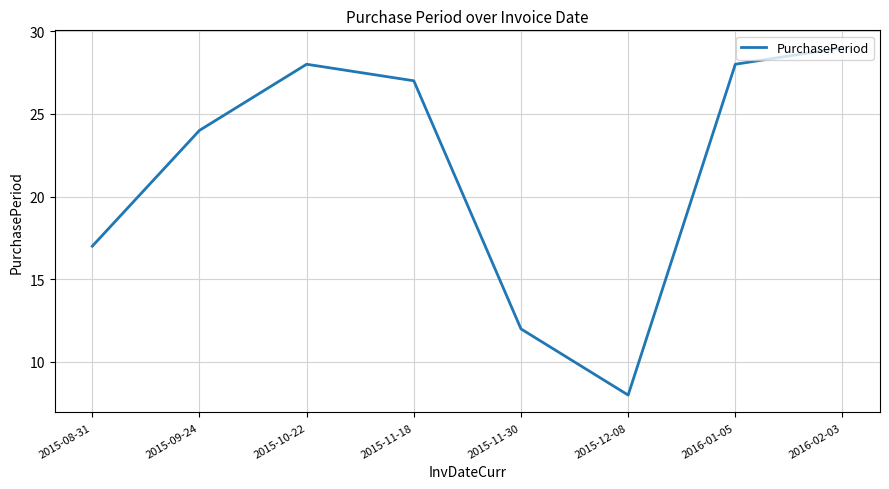

What is the change in value from 2015-11-30 to 2015-12-08?

-4